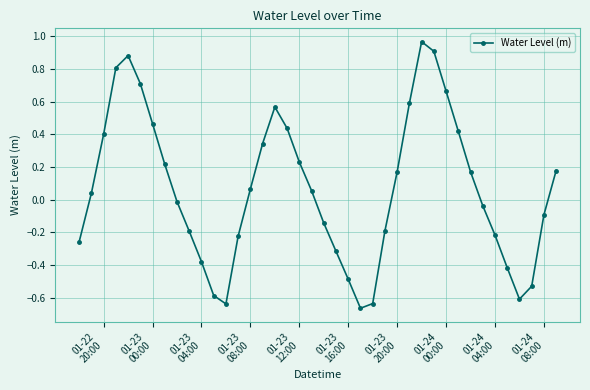

How many interior local valleys (lower than both neighbors) does the data have?

3